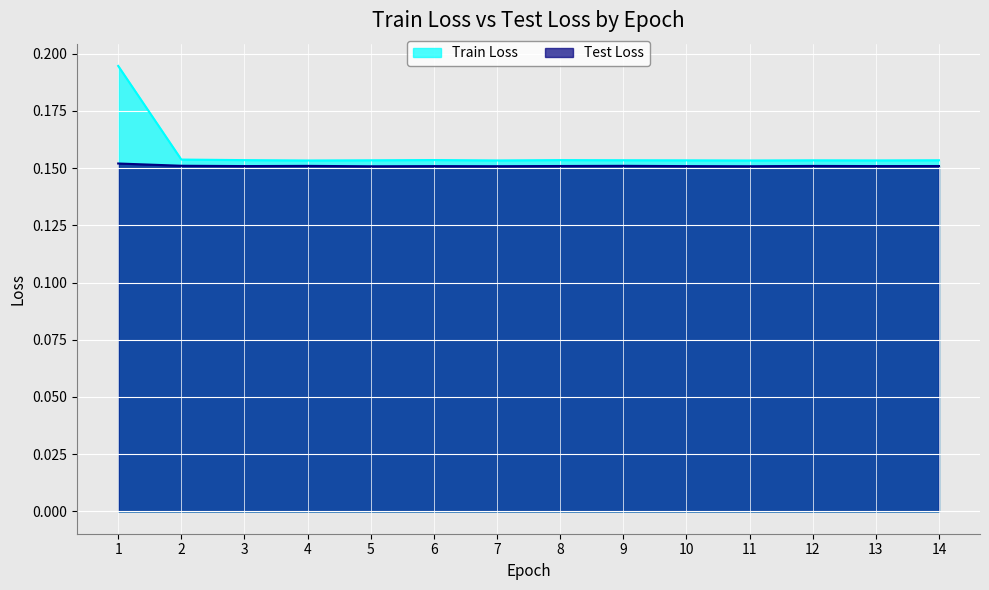

How many lines are shown in the chart?

2